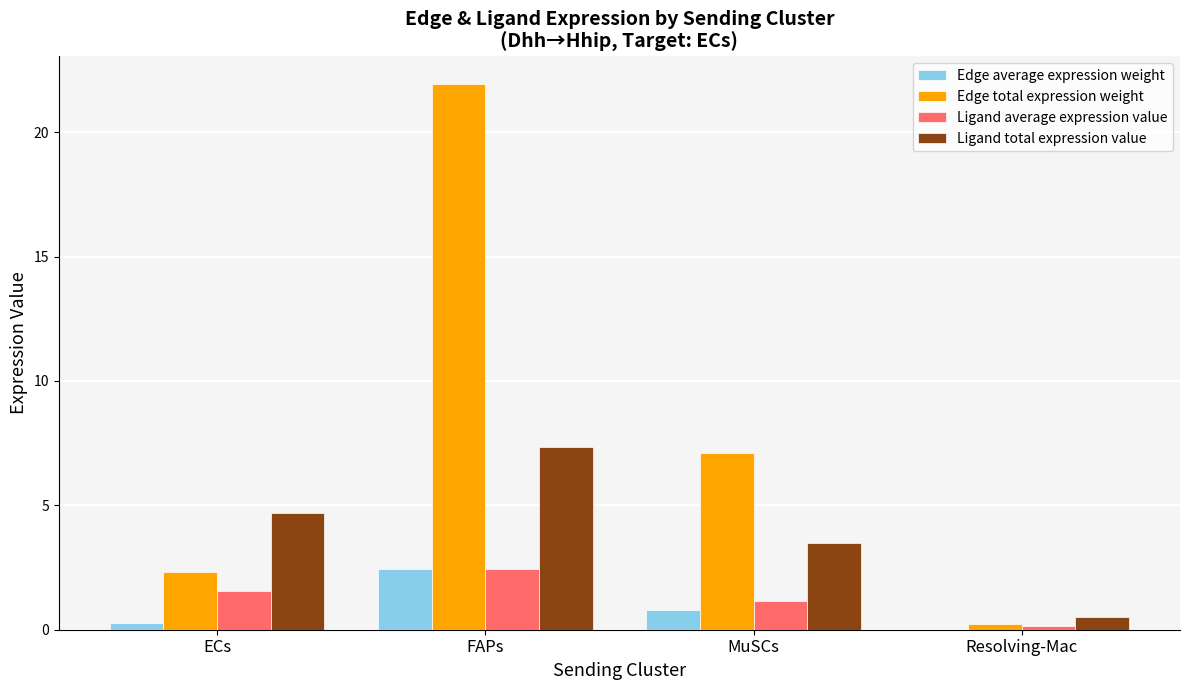

Is it true that Ligand total expression value equals 12.6 at FAPs?

False